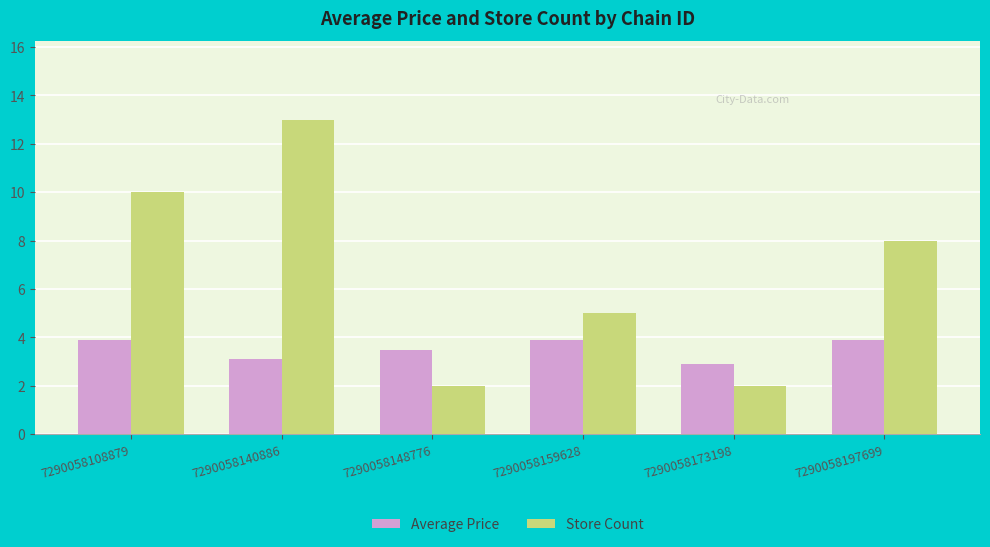

Which series has the largest total across all categories?

Store Count